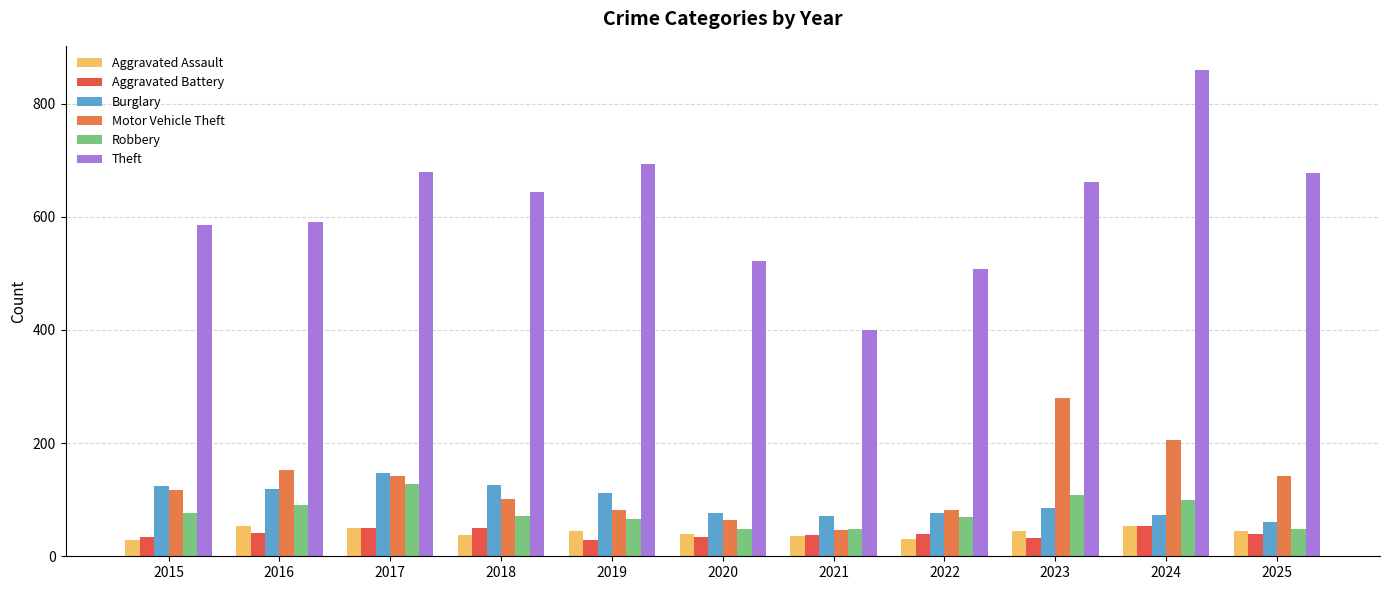

What value does the Theft series have at 2024?

859